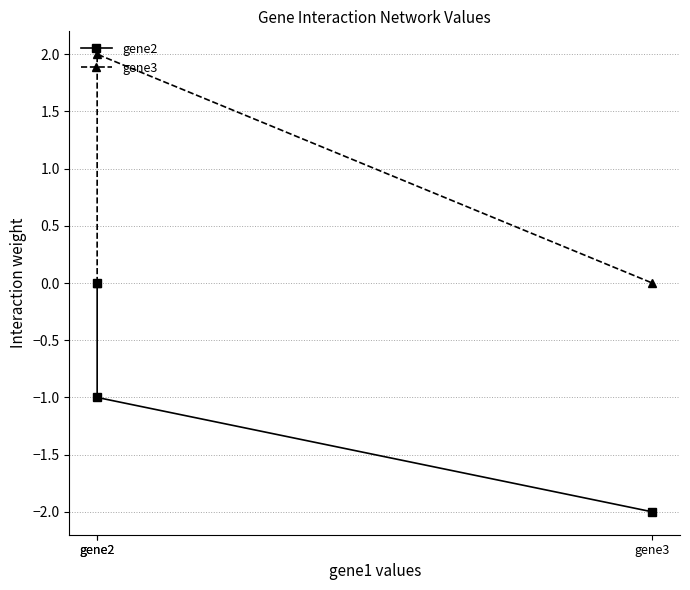

The value of gene2 at gene3 is -2.0. True or false?

True